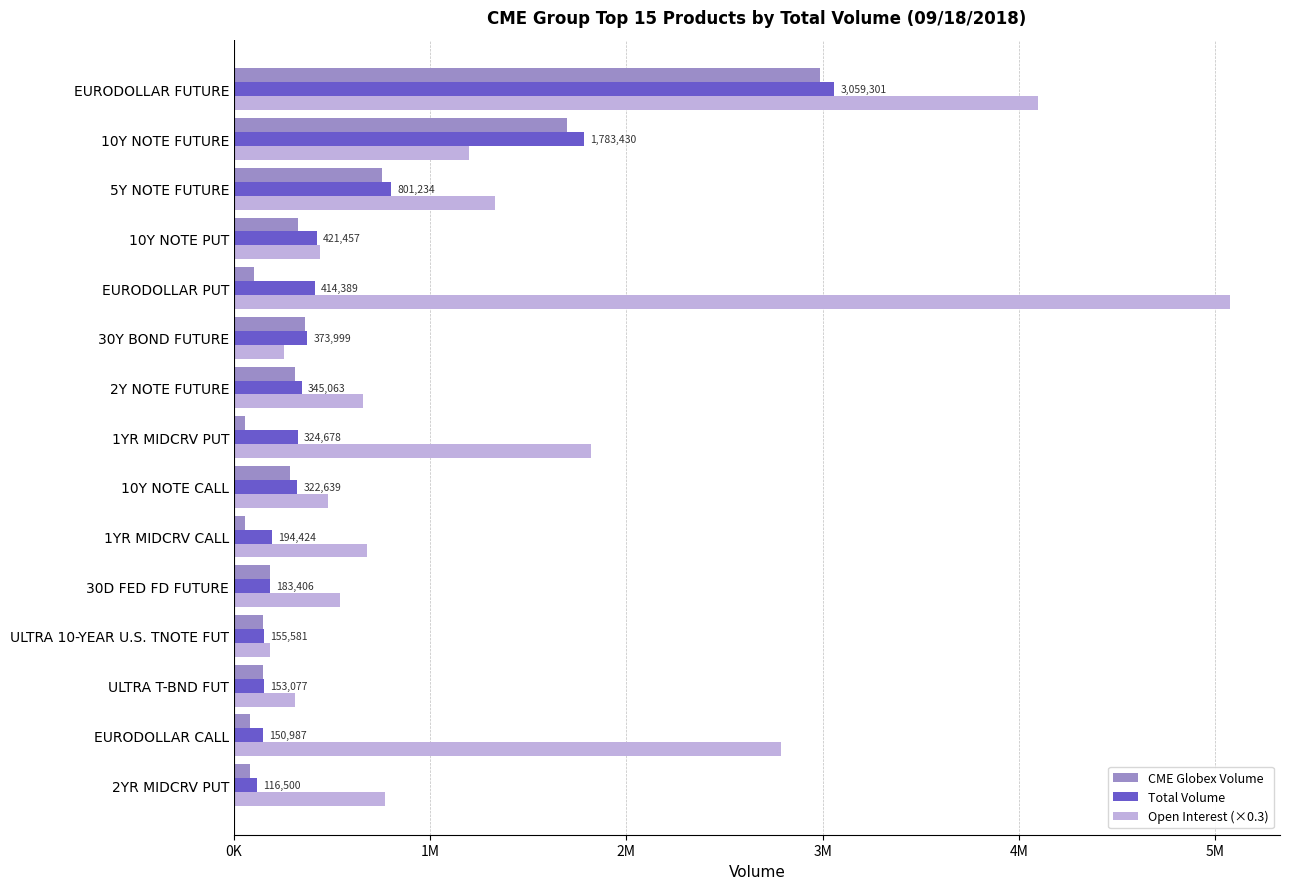

What are all the series names shown in the legend?

CME Globex Volume, Total Volume, Open Interest (×0.3)